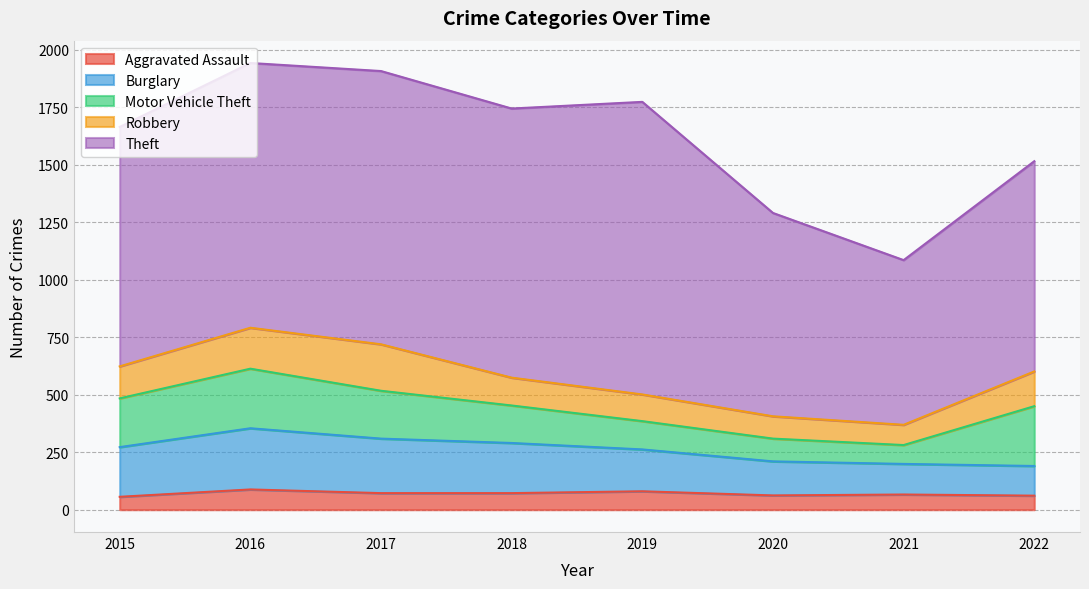

Read the Theft value at 2017.

1188